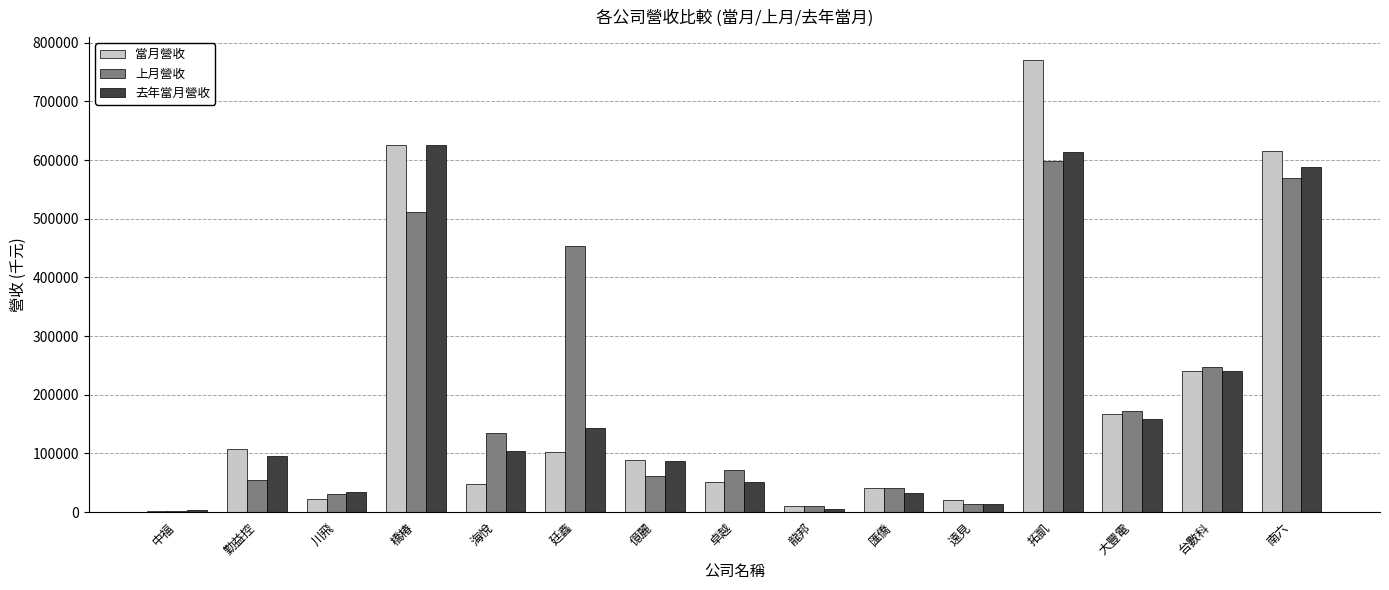

What is the total value across all series at 勤益控?

256262